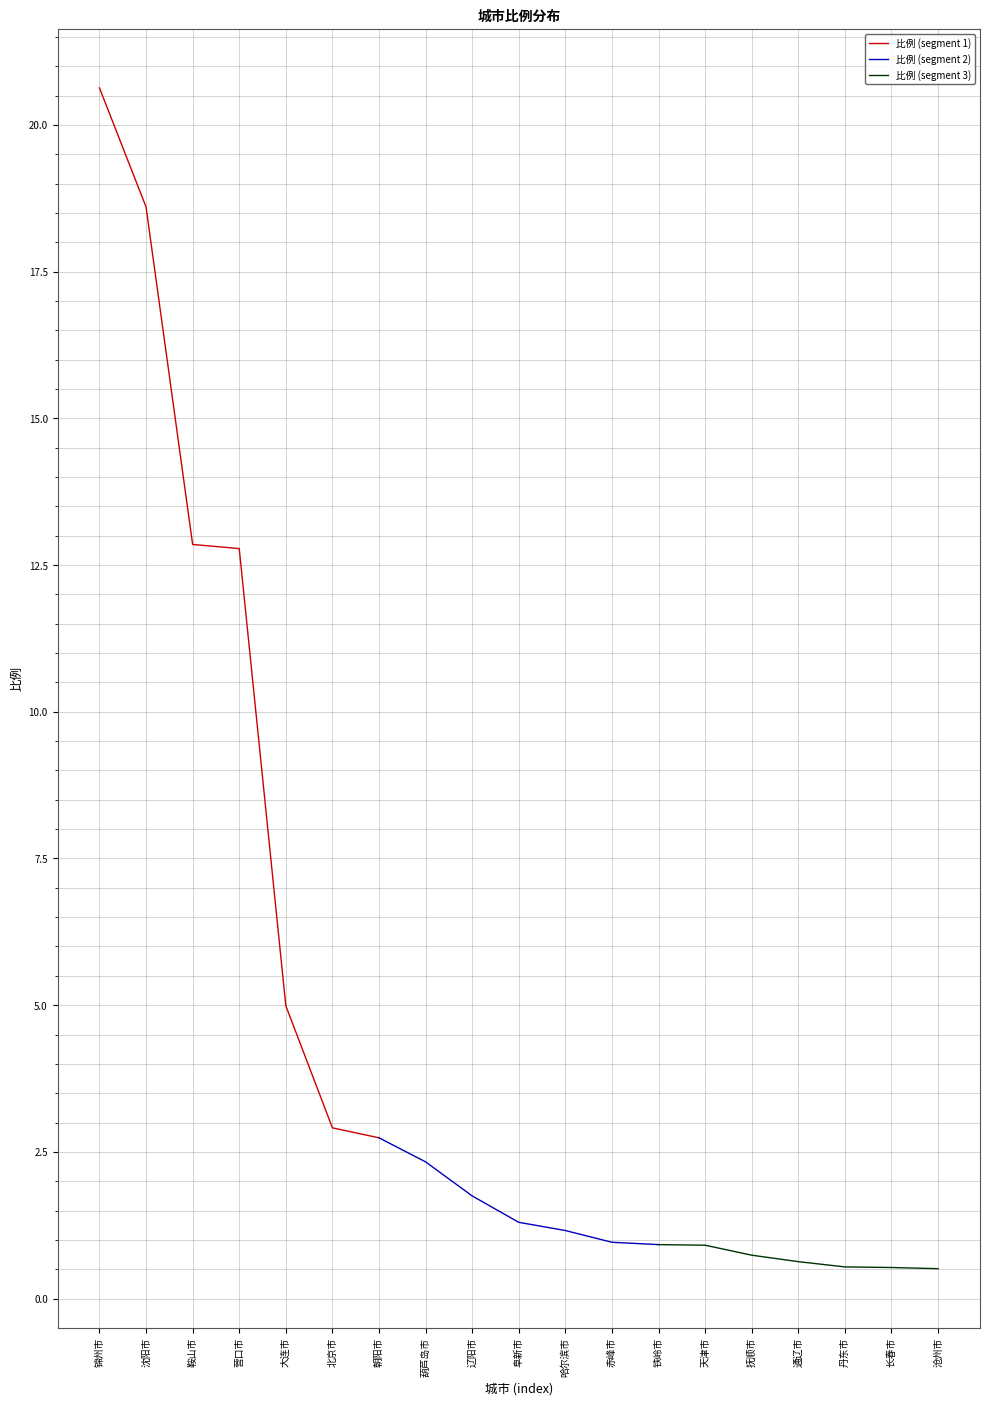

What is the maximum value for 比例 (segment 1)?

20.6